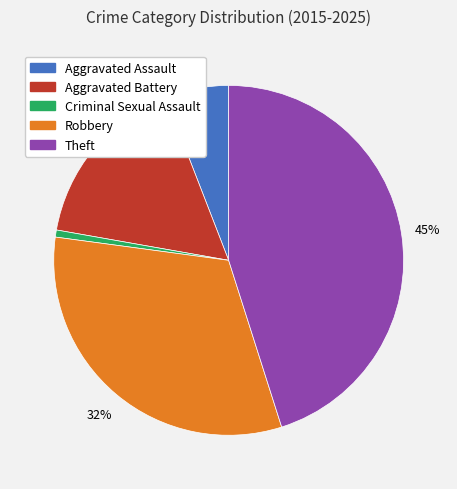

Is Criminal Sexual Assault the majority of the pie?

No